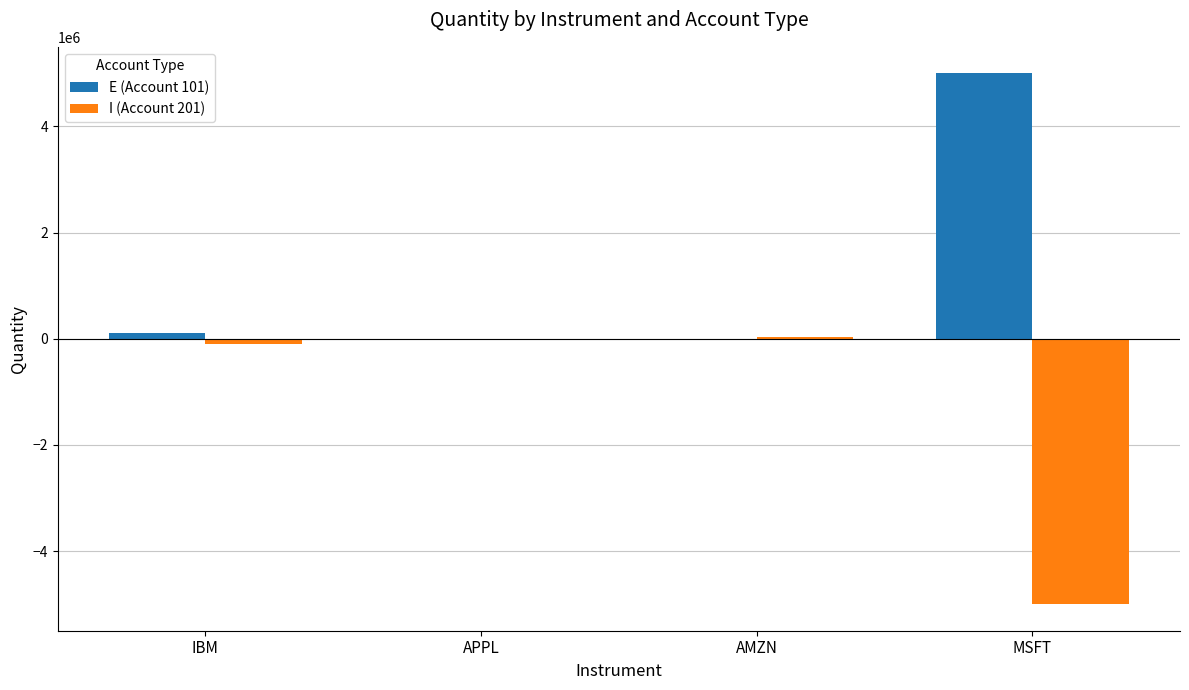

The I (Account 201) series shows -4999750 at MSFT. True or false?

True